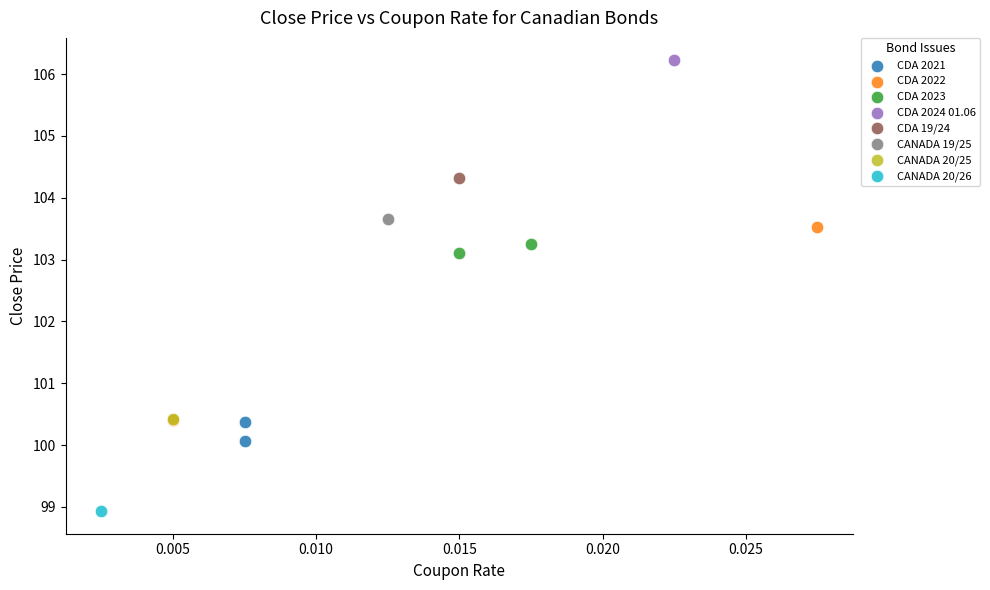

Which series contains the lowest Y value?

CANADA 20/26